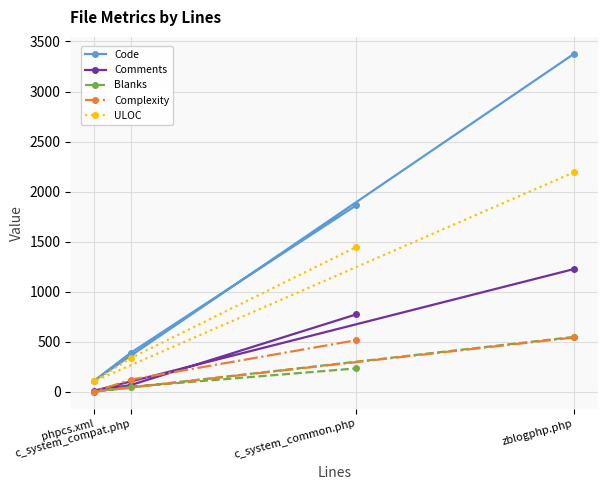

At how many categories does at least one series exceed 1530?

2